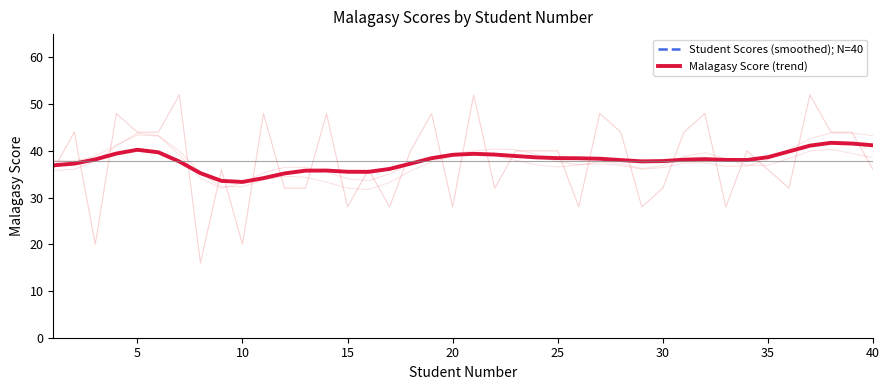

What are all the series names shown in the legend?

Student Scores (smoothed); N=40, Malagasy Score (trend)